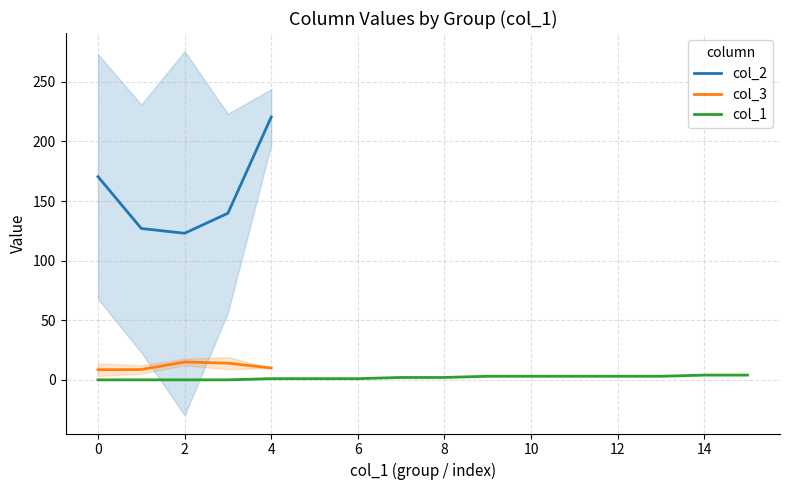

Is it true that col_1 equals 4 at 14?

True